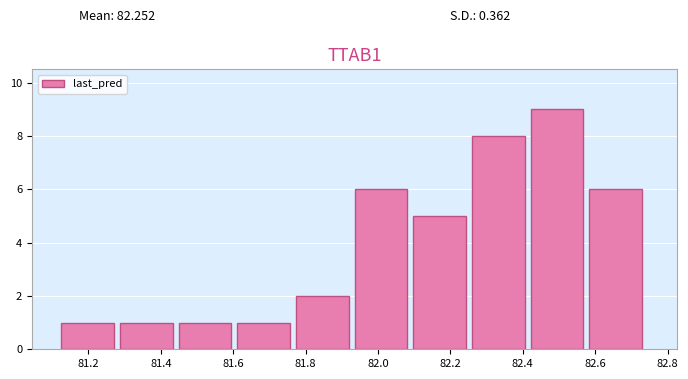

Which range on the x-axis has the tallest bar?

82.42 to 82.58